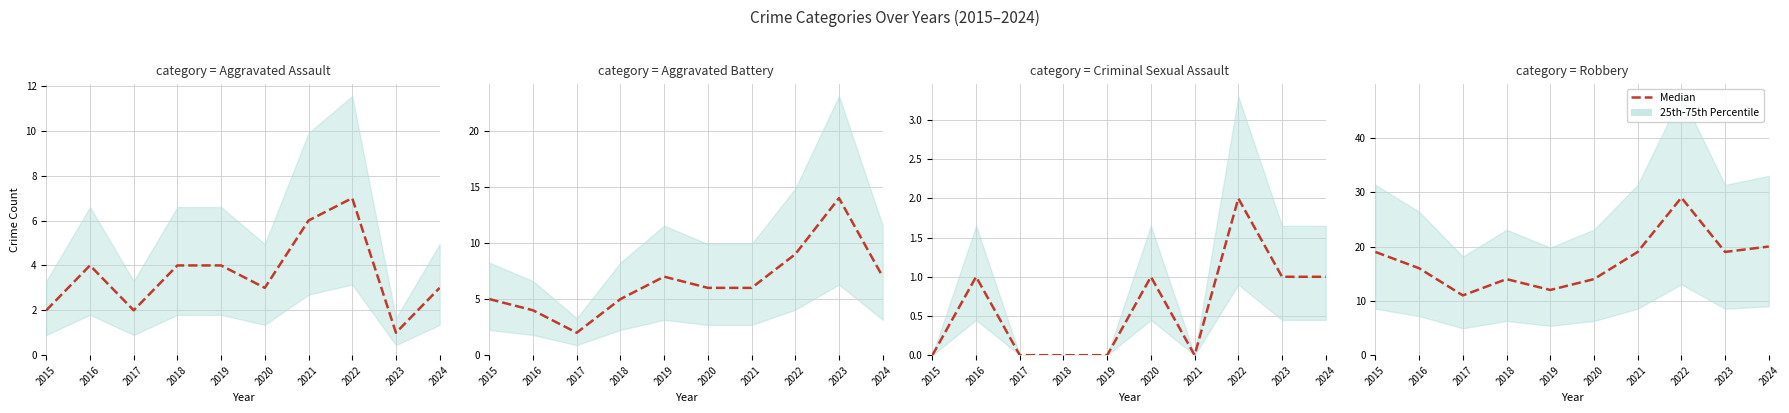

What is the value of the 5th point from the left?

12